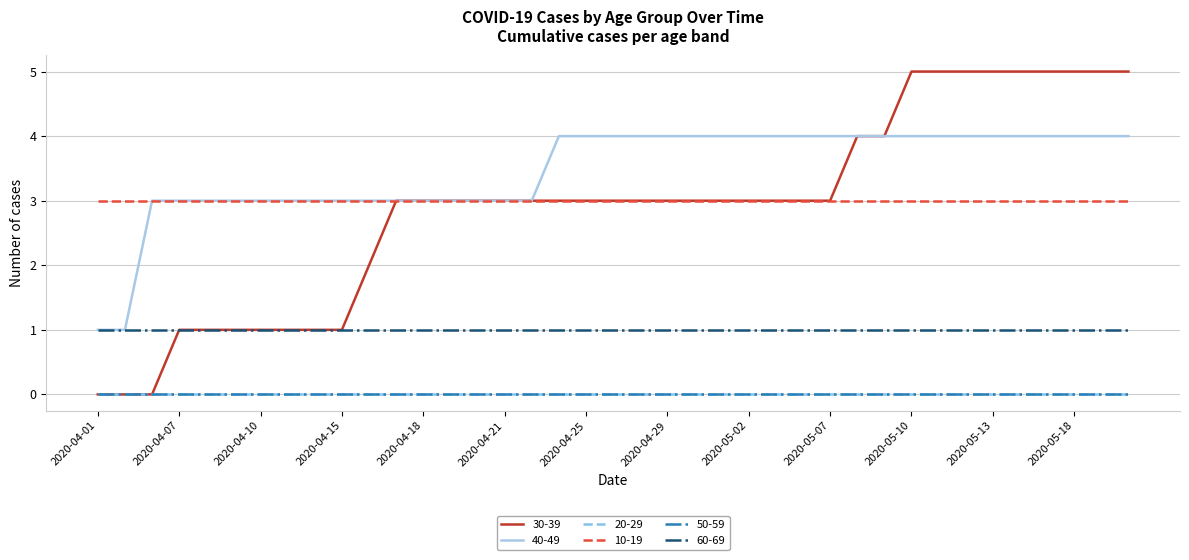

Does the chart have visible grid lines?

Yes